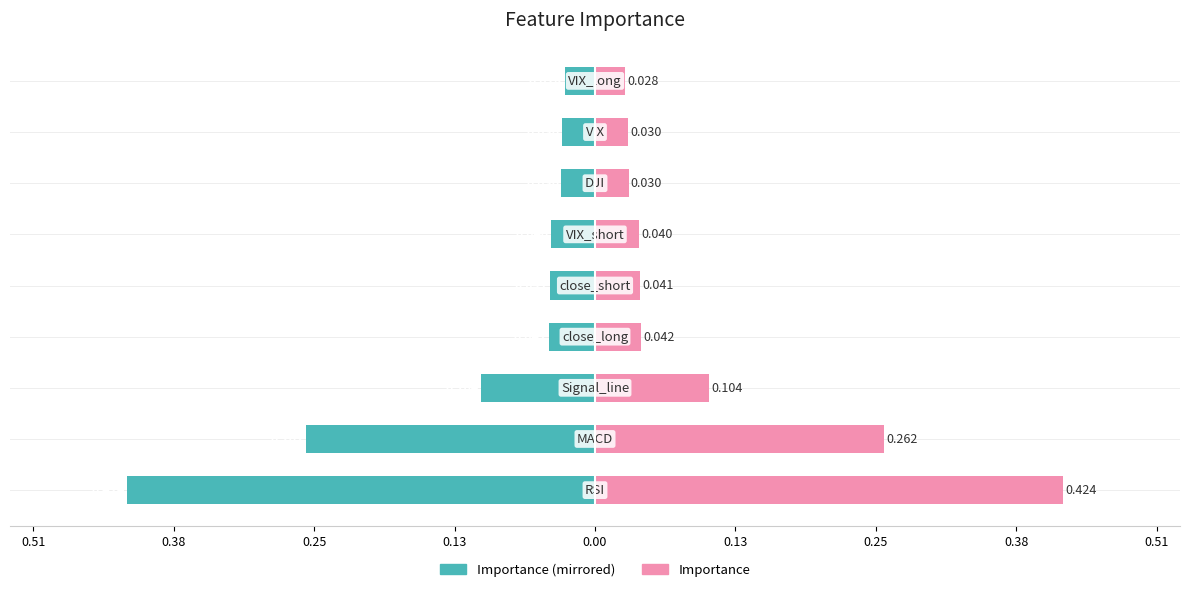

How many bars are there in total?

18